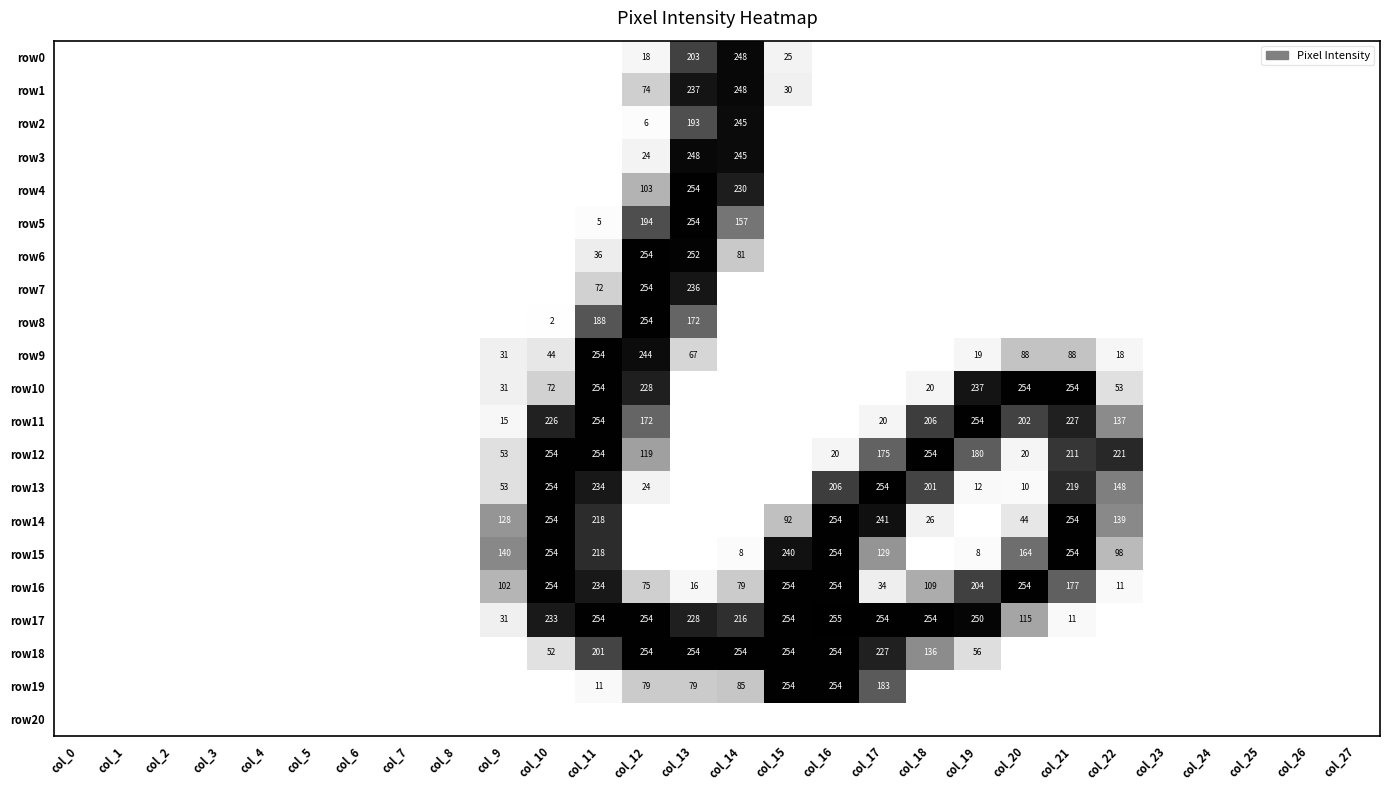

Between col_2 and col_1, which is larger?

col_2